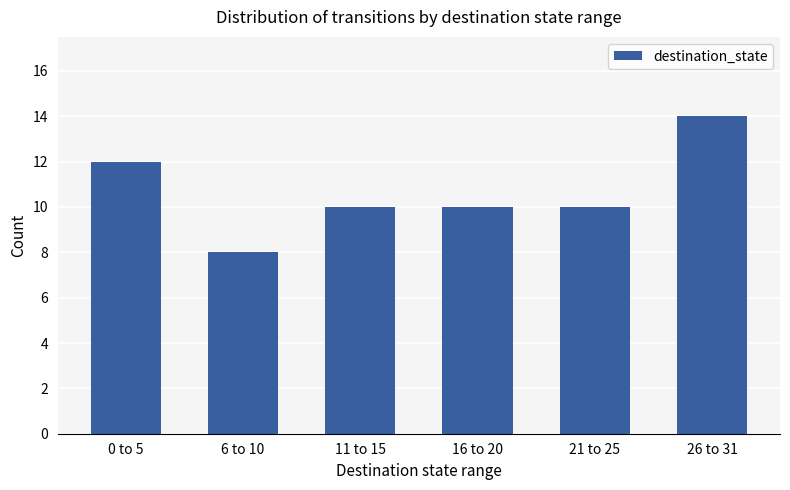

Between 21 to 25 and 26 to 31, which is larger?

26 to 31